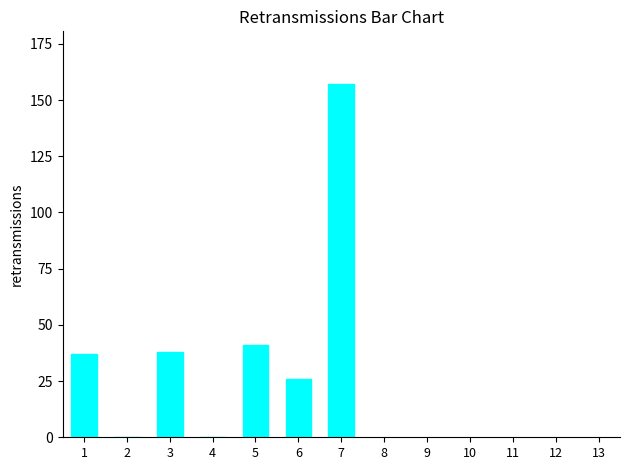

What is the greatest value displayed?

157